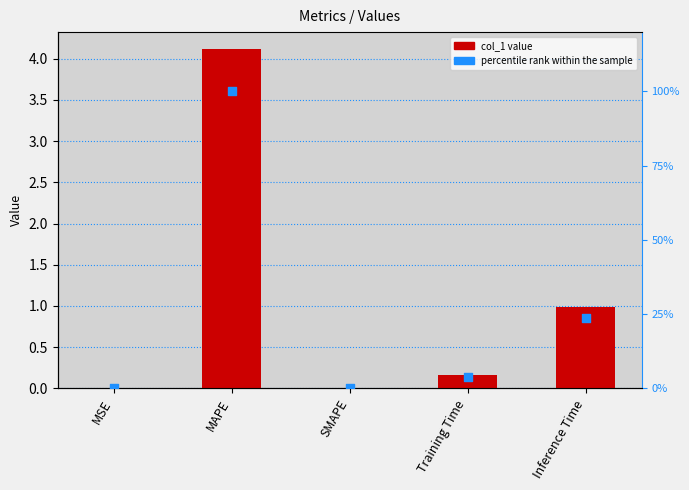

At how many categories does at least one series exceed 1?

1